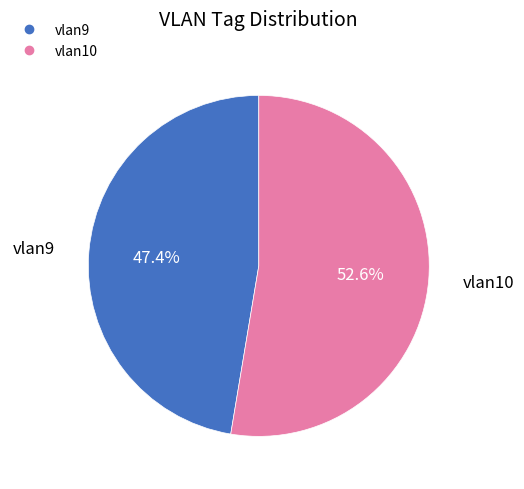

To the nearest percent, what is the difference between the largest and smallest slice percentages?

5%